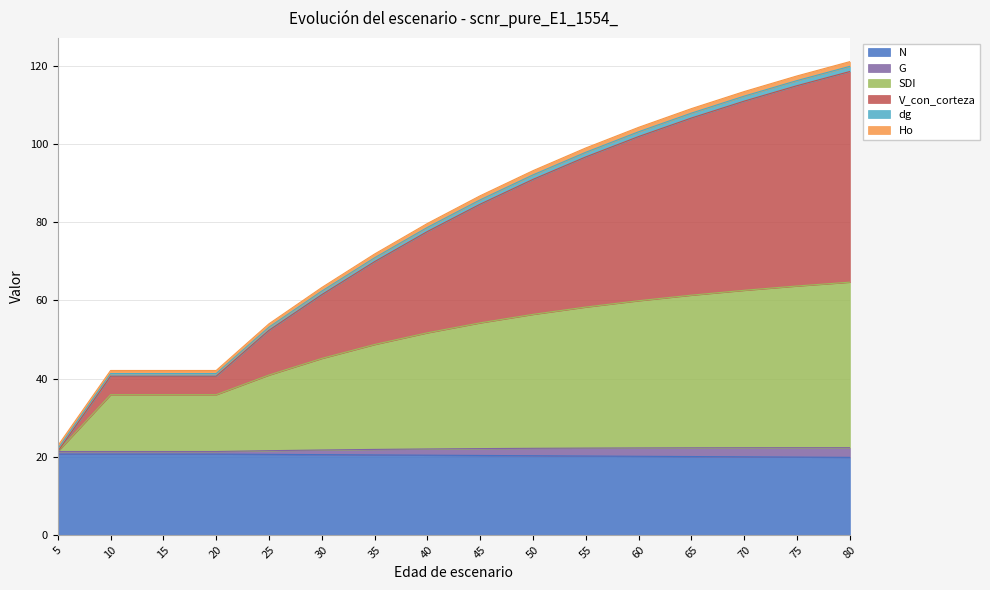

What is the highest value of the N series?

20.7